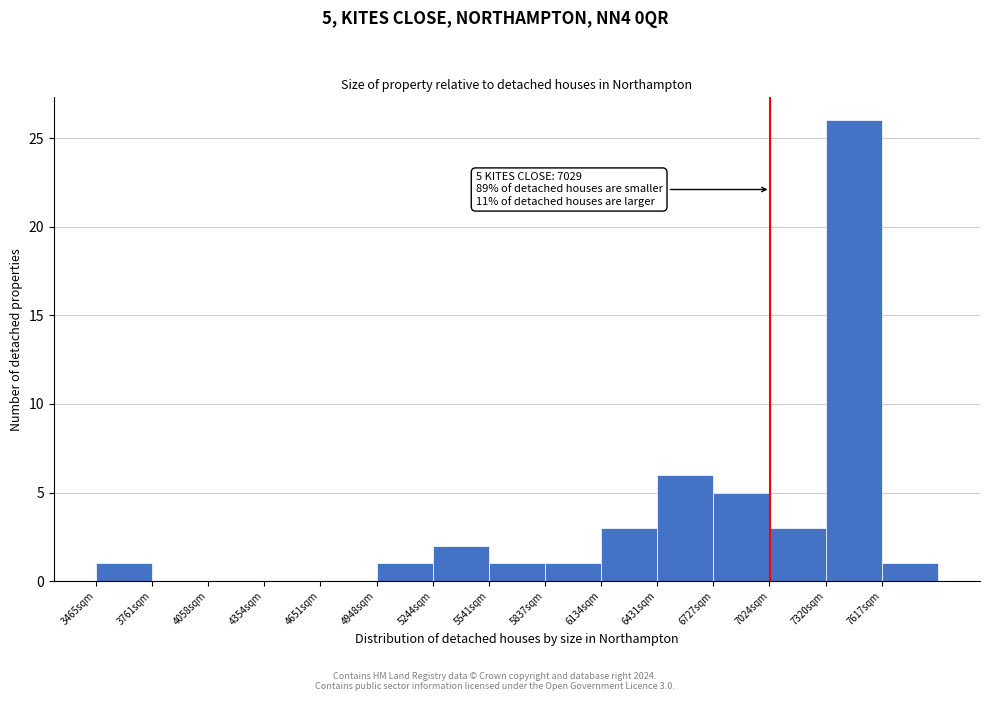

Over which range of the x-axis is the bar tallest?

7300 to 7600